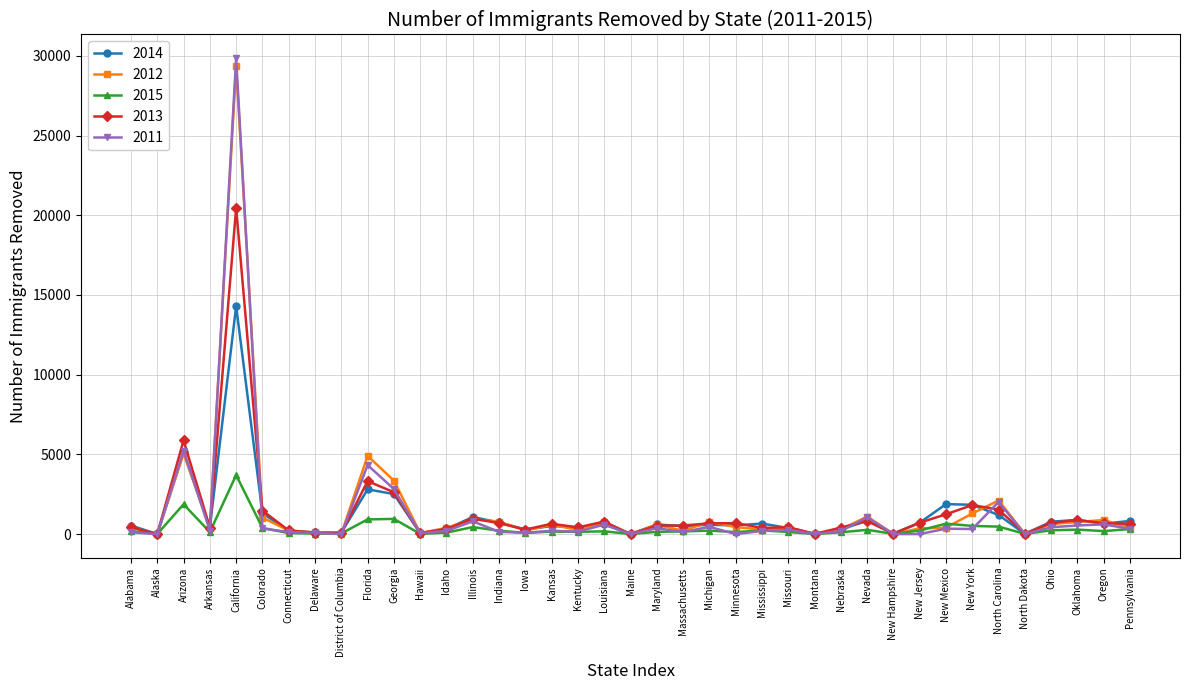

Is this an area chart (filled region under the line)?

No